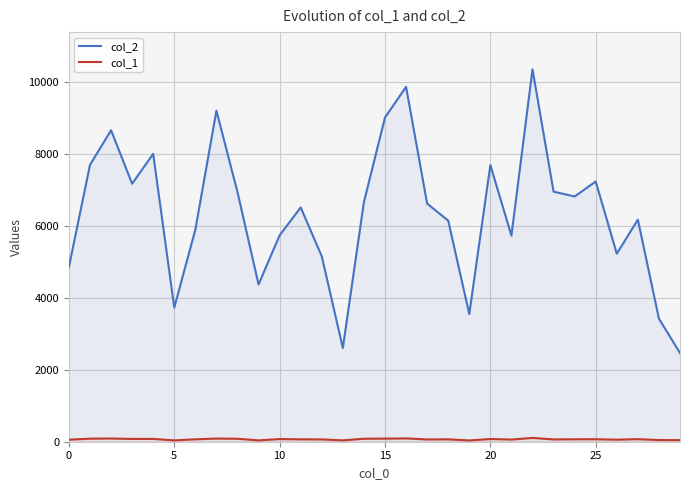

Rank the series by their maximum value, from lowest to highest.

col_1, col_2